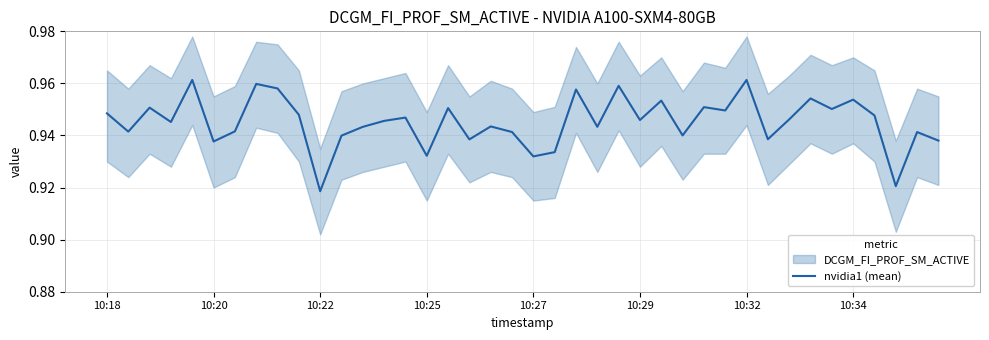

True or false: nvidia1 (mean) has a value of 1.4 at 10:32.

False